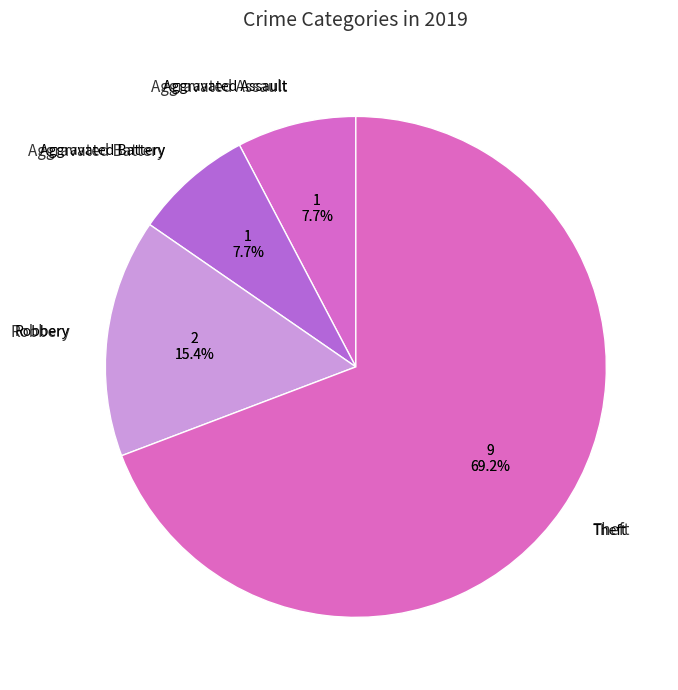

What is the ratio of the value at Theft to the value at Robbery?

4.5